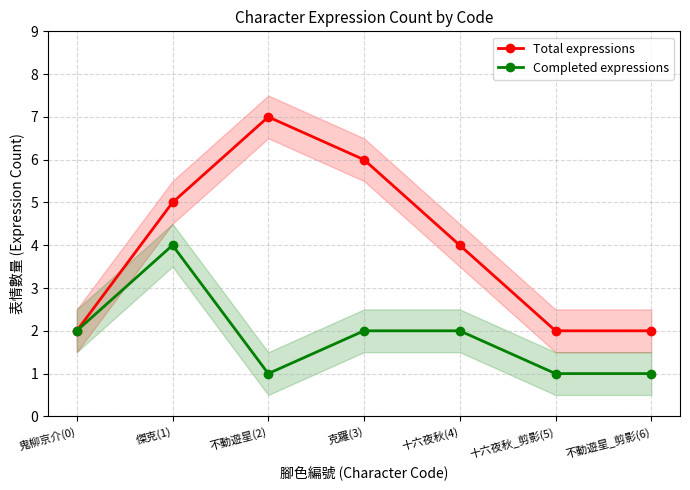

The Completed expressions series shows 1 at 不動遊星_剪影(6). True or false?

True